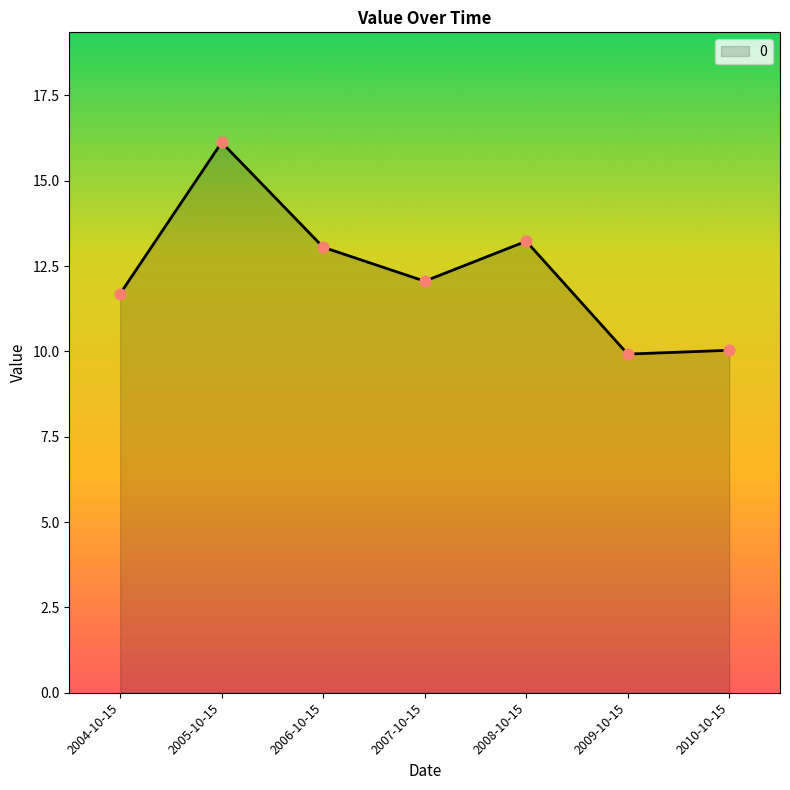

Which has a higher value, 2005-10-15 or 2007-10-15?

2005-10-15